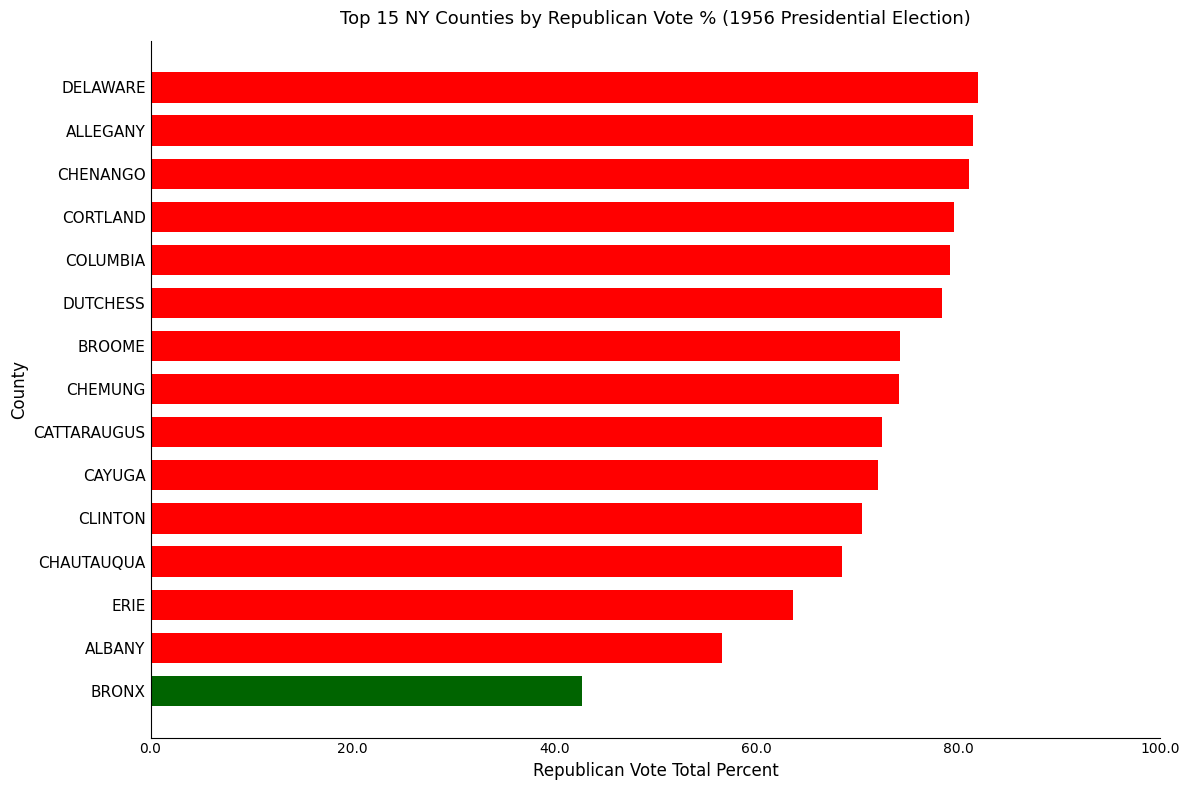

Approximately how many times larger is the value at DUTCHESS compared to COLUMBIA?

1.0